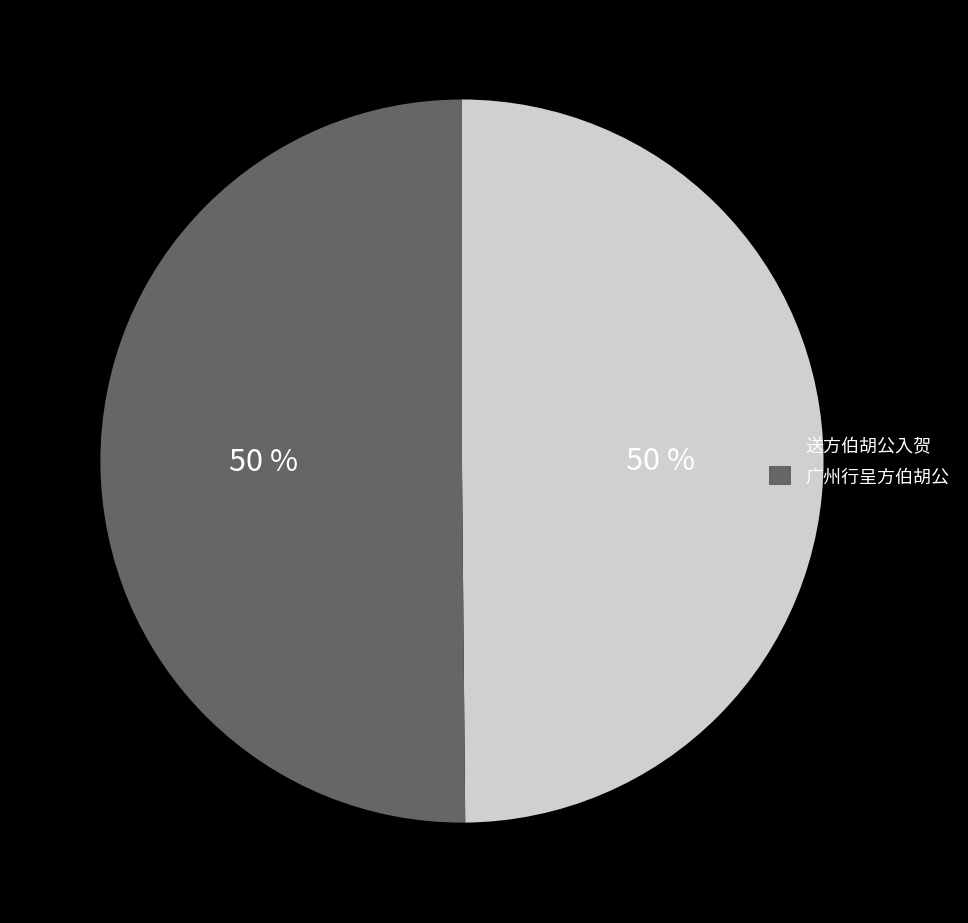

True or false: 广州行呈方伯胡公 accounts for 56% of the total.

False